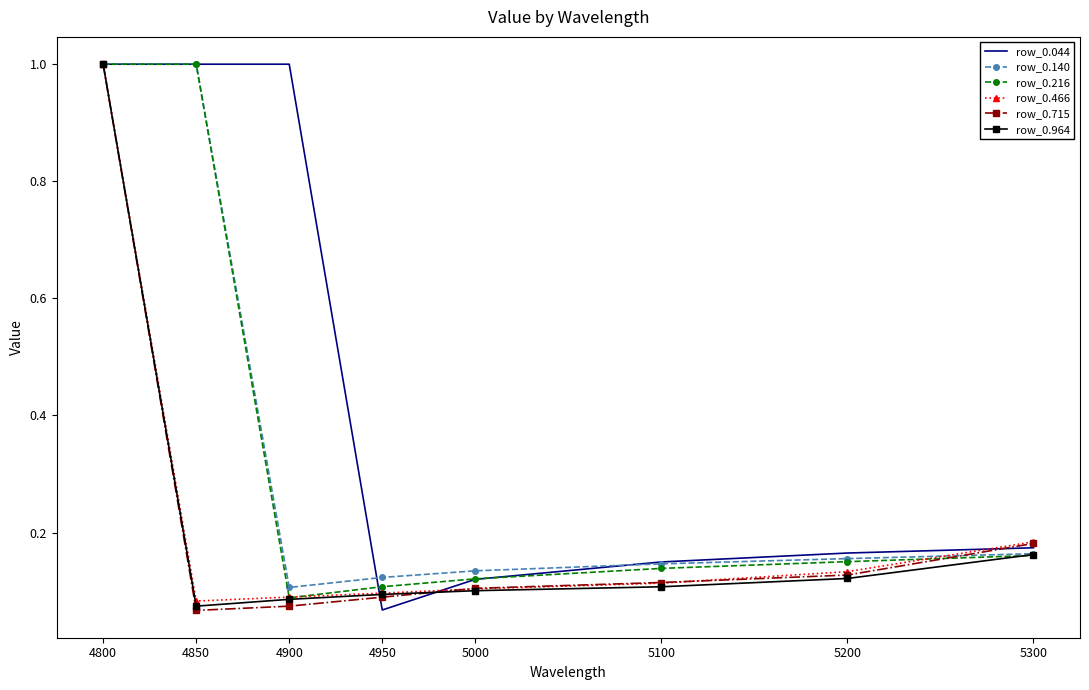

Between 4800 and 4950, which series saw the biggest shift?

row_0.044